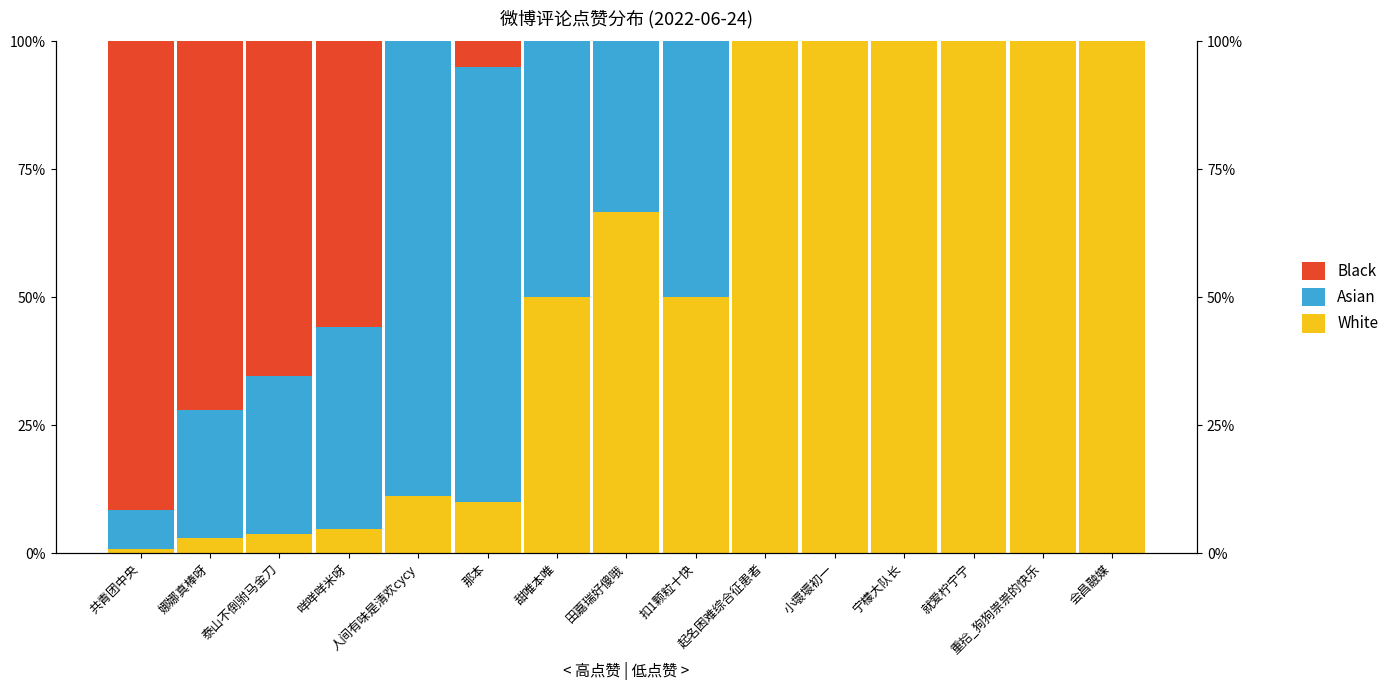

True or false: Asian has a value of 50.0 at 甜唯本唯.

True